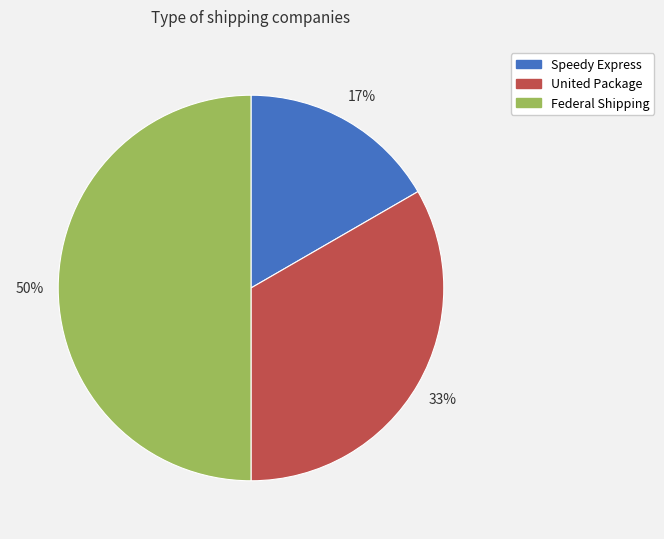

True or false: Speedy Express accounts for 11% of the total.

False